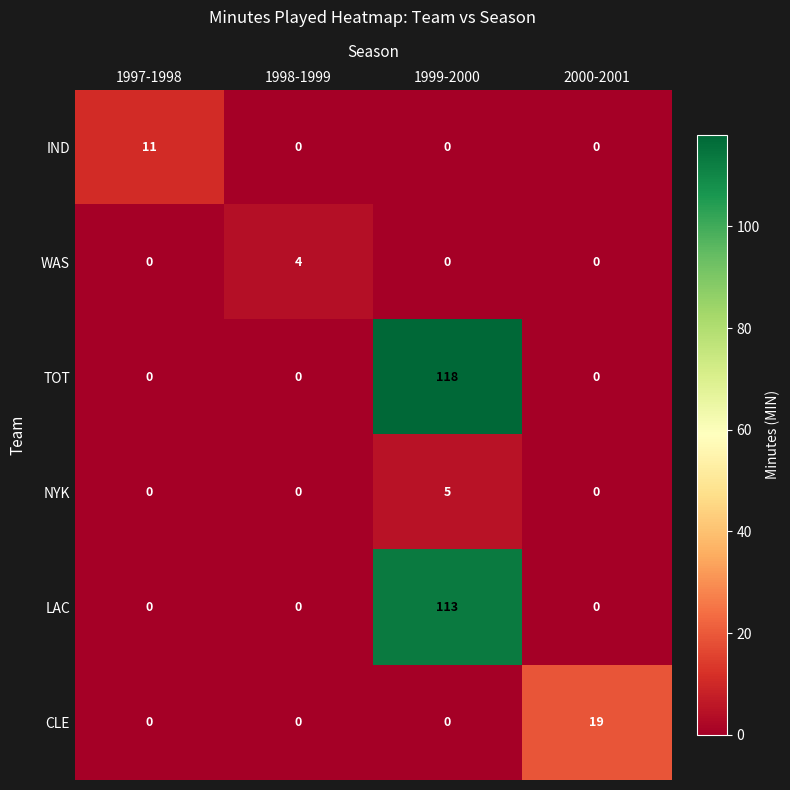

How many distinct data groups are displayed?

6